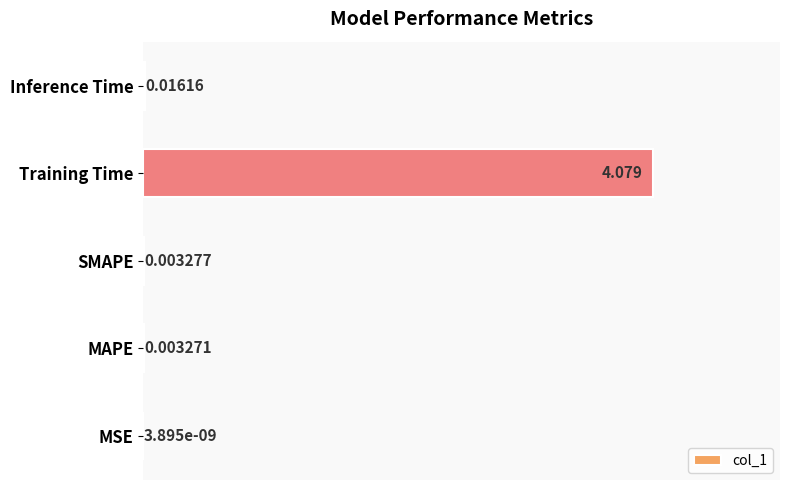

Between Inference Time and Training Time, which is larger?

Training Time